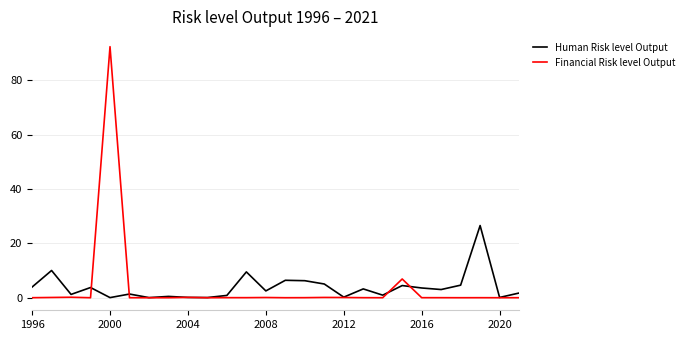

What is the maximum value for Human Risk level Output?

26.5